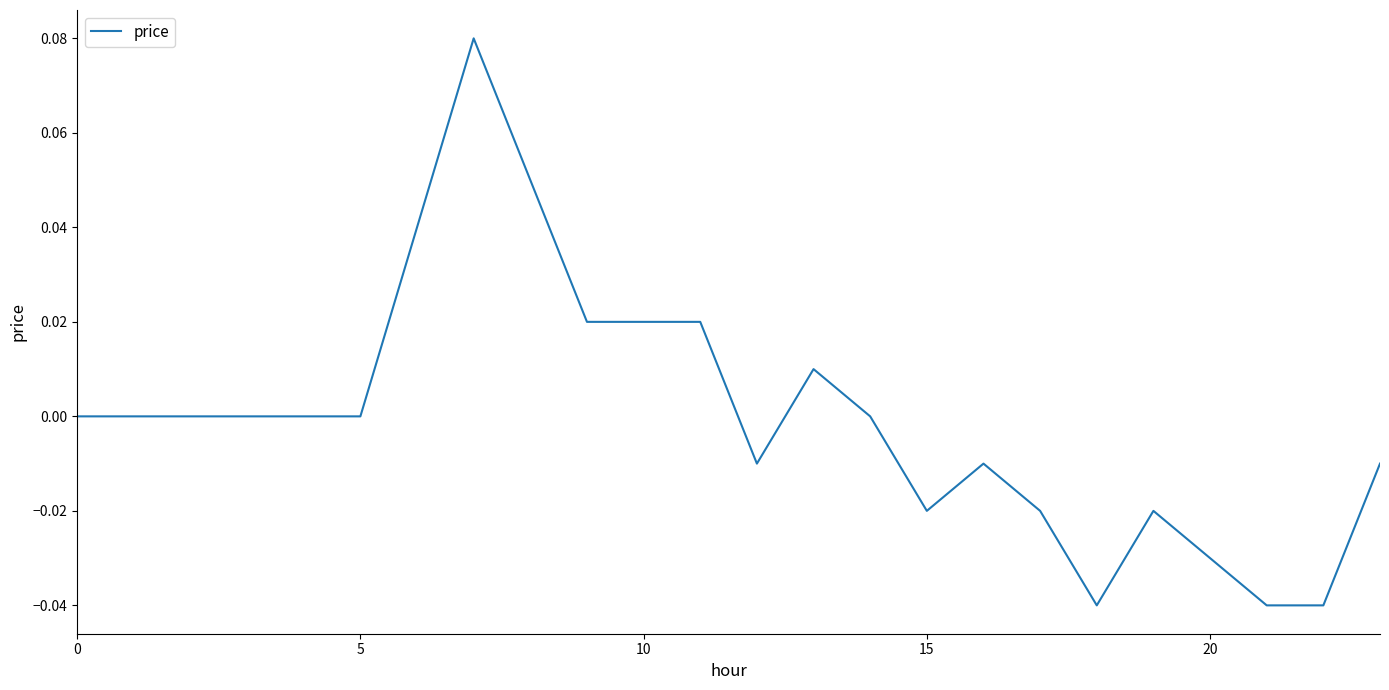

Does the chart display data point markers on the line(s)?

No